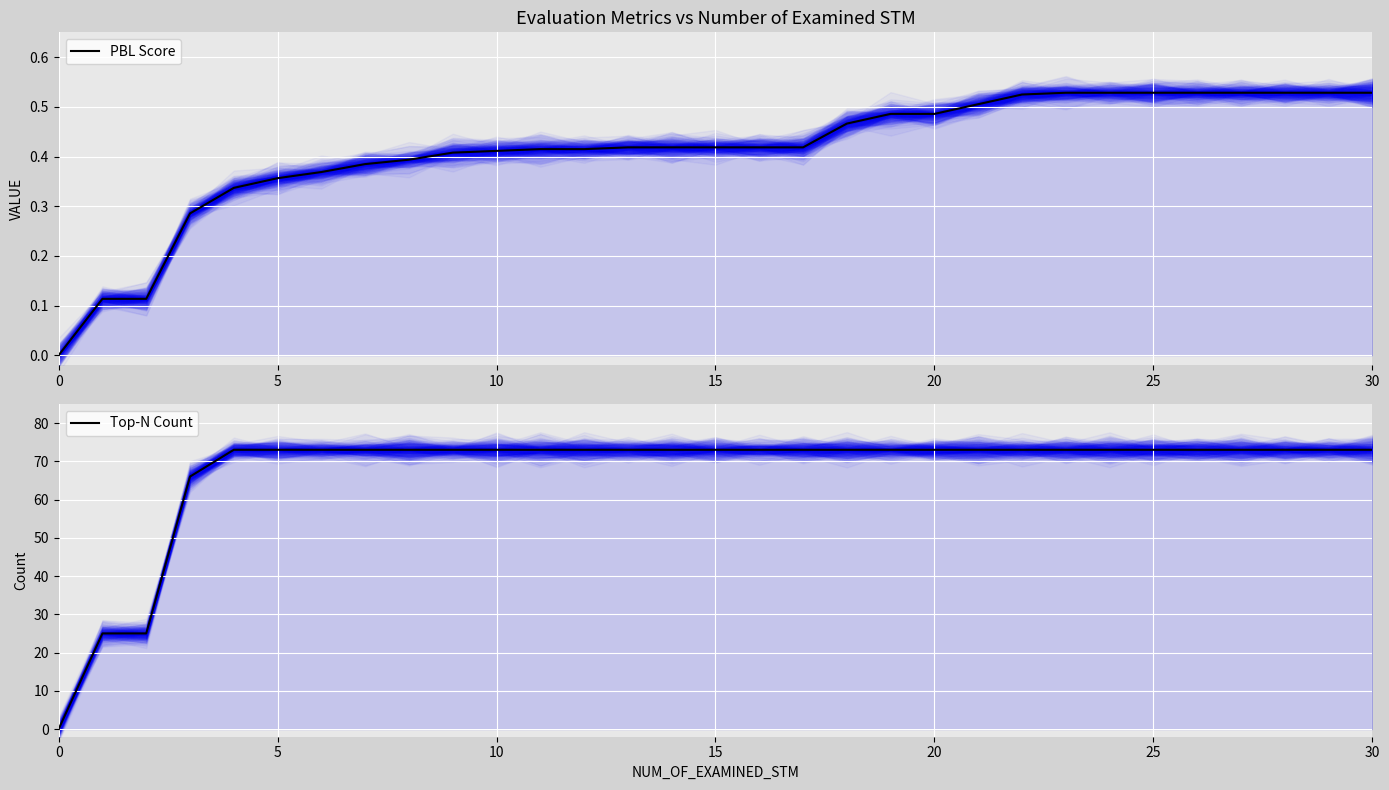

True or false: PBL Score and Top-N Count cross at least once.

False